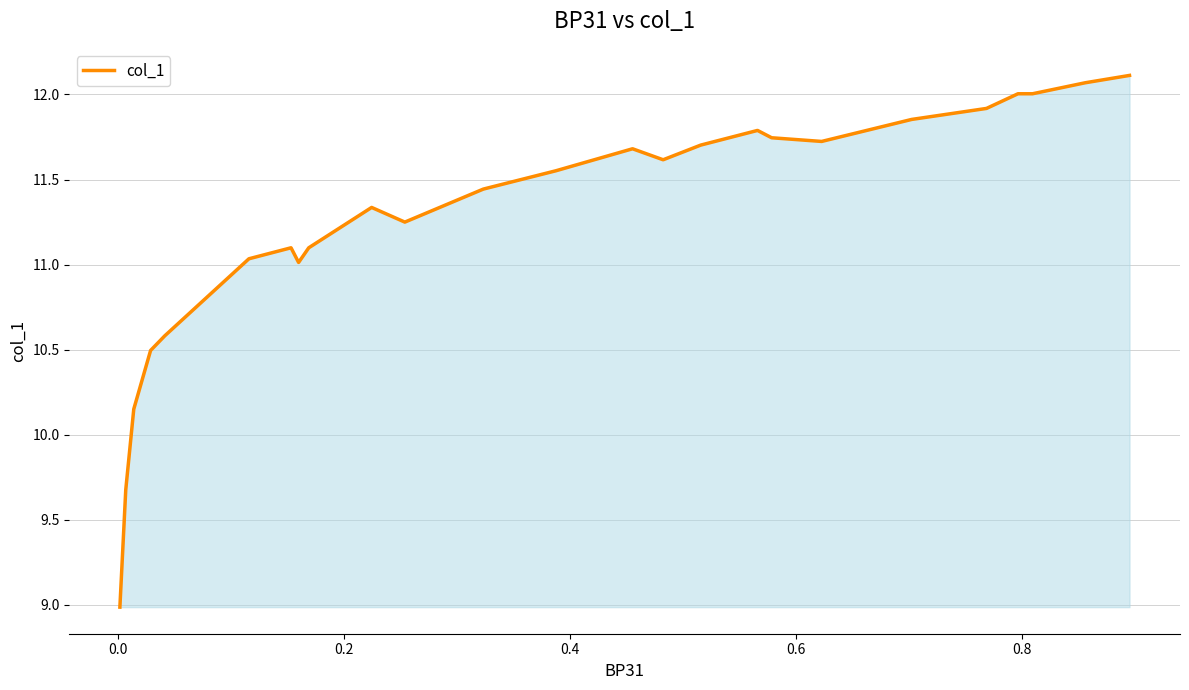

What is the value of the 13th point from the left?

11.6